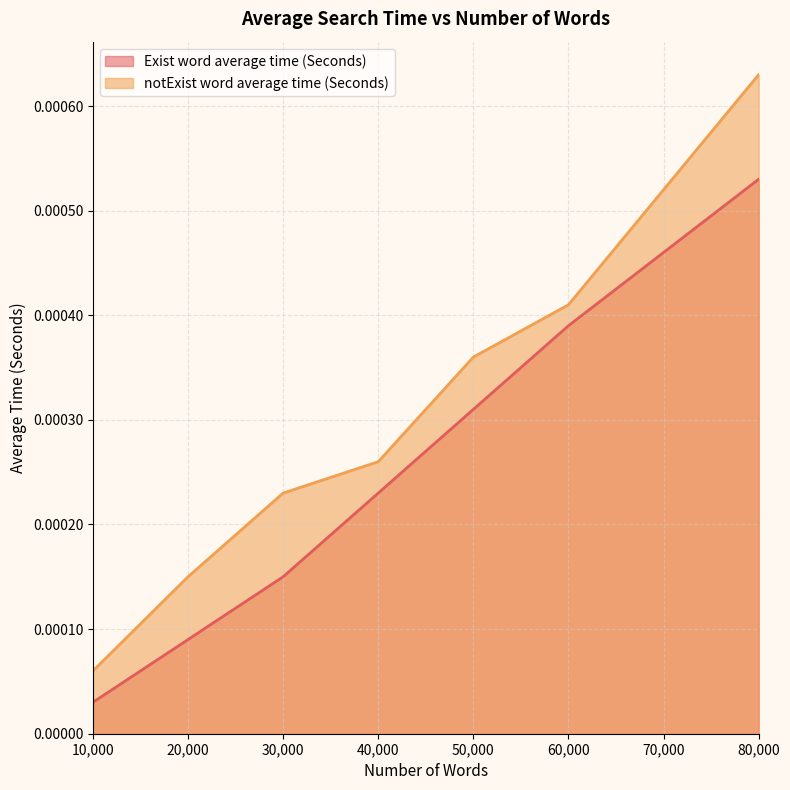

At which label does Exist word average time (Seconds) reach its minimum?

10,000